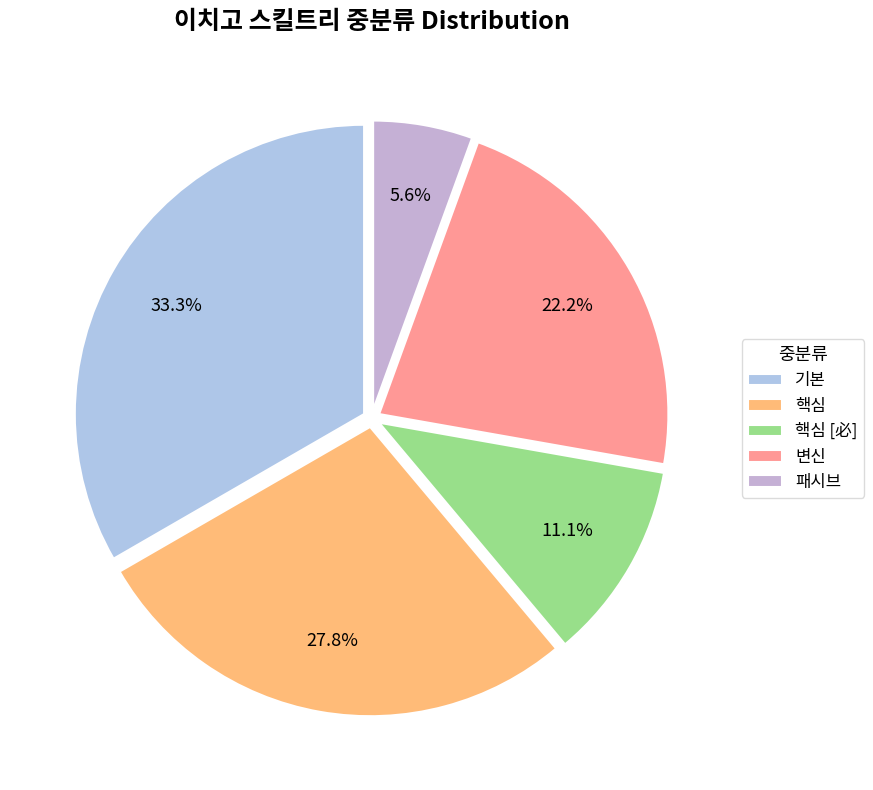

The 기본 slice represents 43% of the pie. True or false?

False